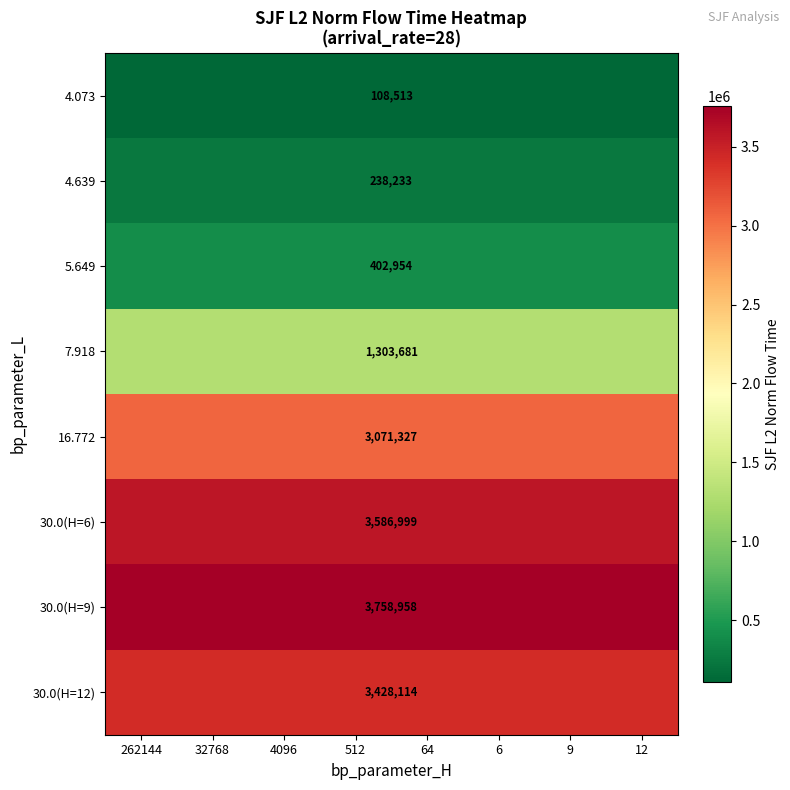

Which label corresponds to the smallest value in the chart?

262144